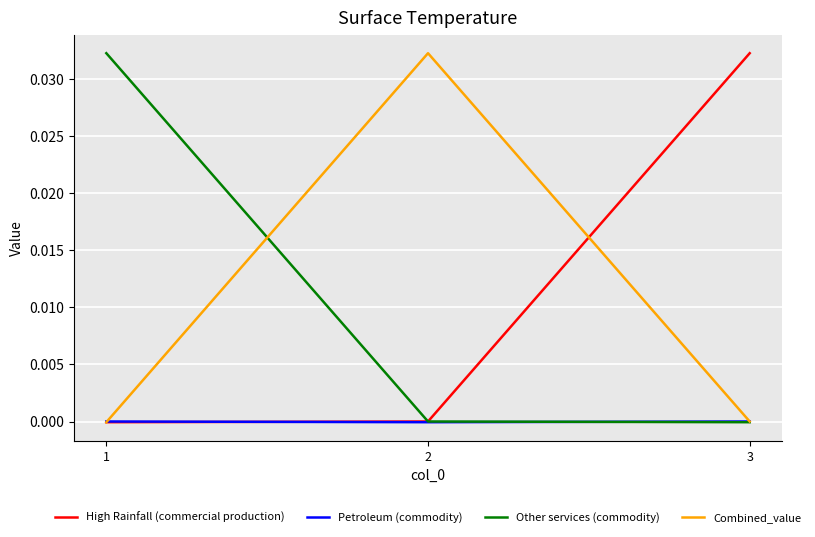

Is it true that Petroleum (commodity) equals -0.0 at 2?

True